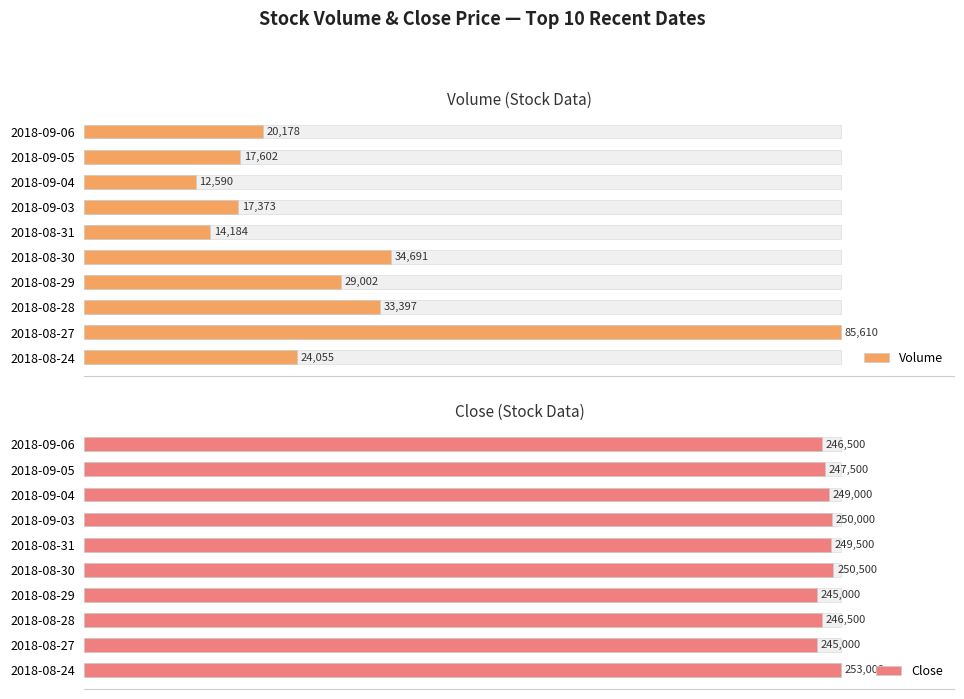

Which series has the largest range (max minus min)?

Volume